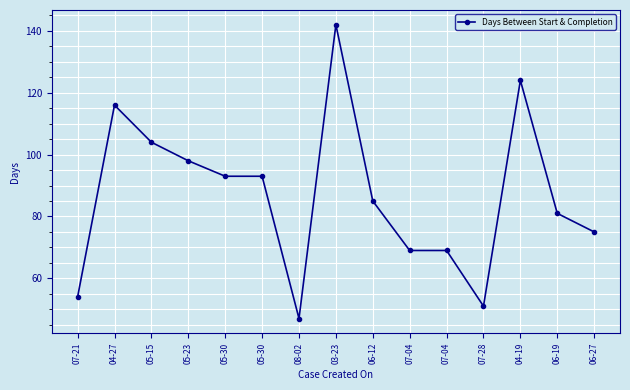

Reading left to right, what are all the values shown in this chart?

54	116	104	98	93	93	47	142	85	69	69	51	124	81	75